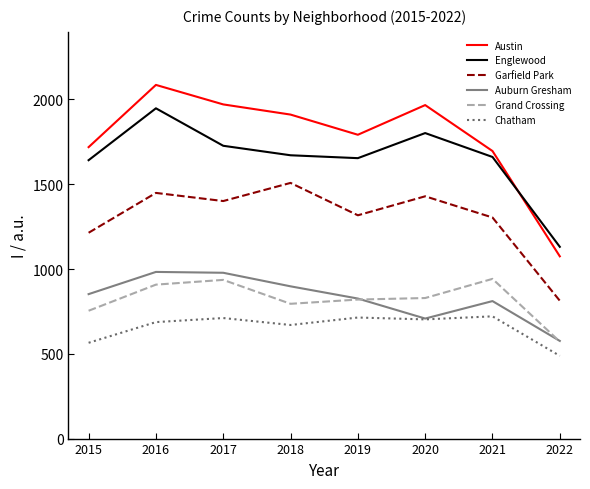

Where is Garfield Park nearest to the value 1160?

2015